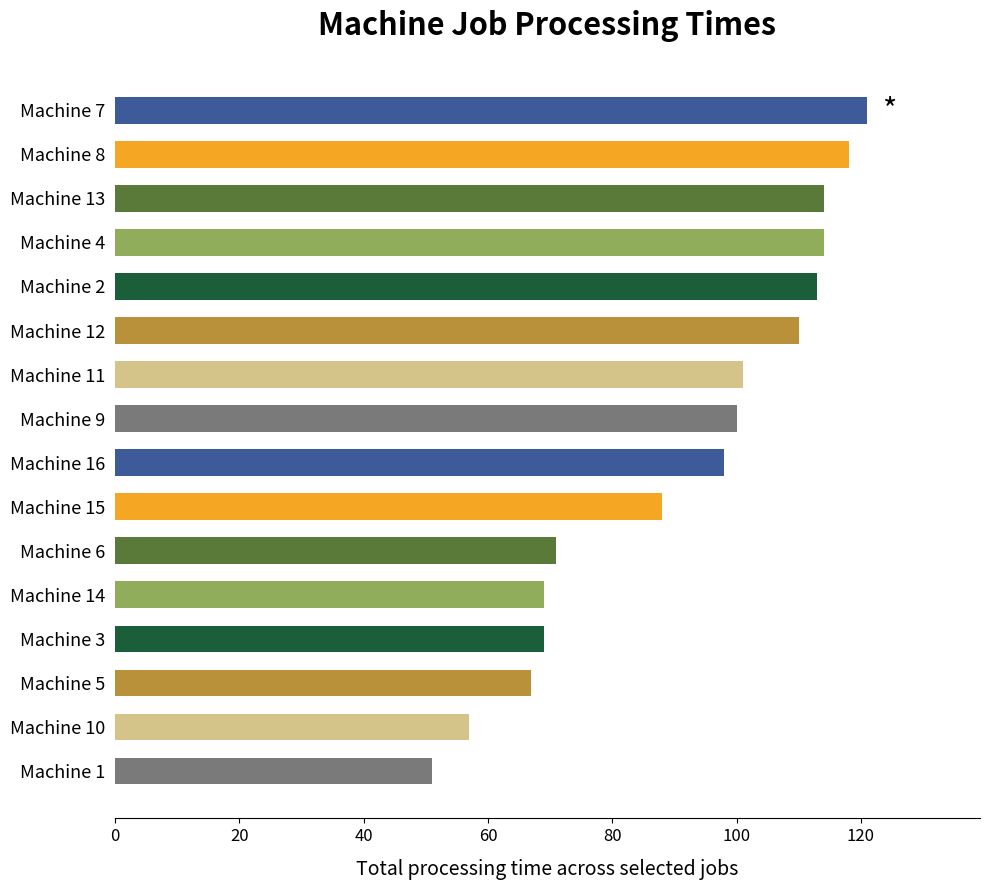

What is the approximate value at Machine 3, to the nearest 5?

70